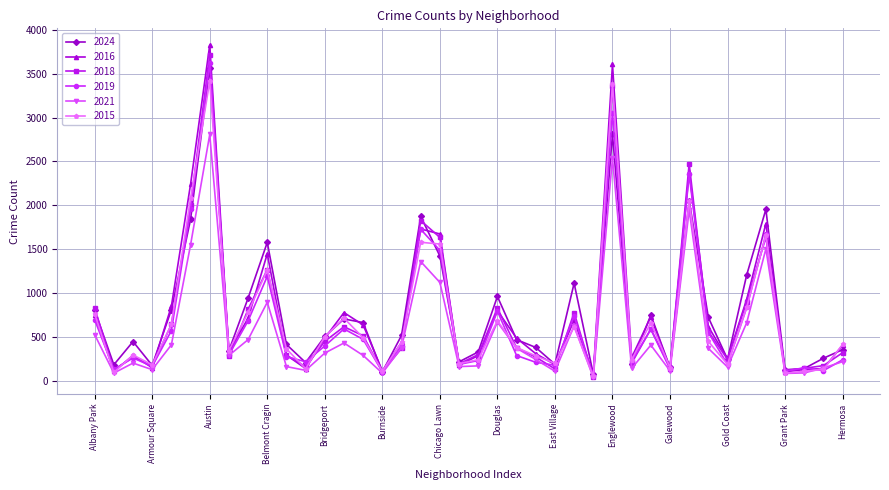

Which series has the widest spread of values?

2016